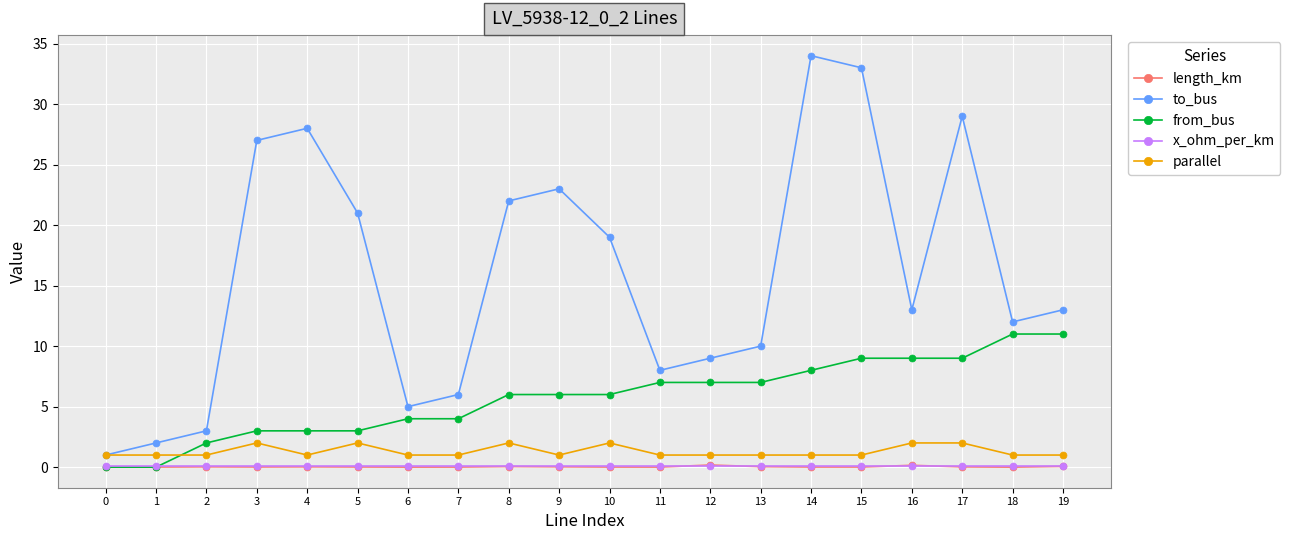

Which series has the widest spread of values?

to_bus